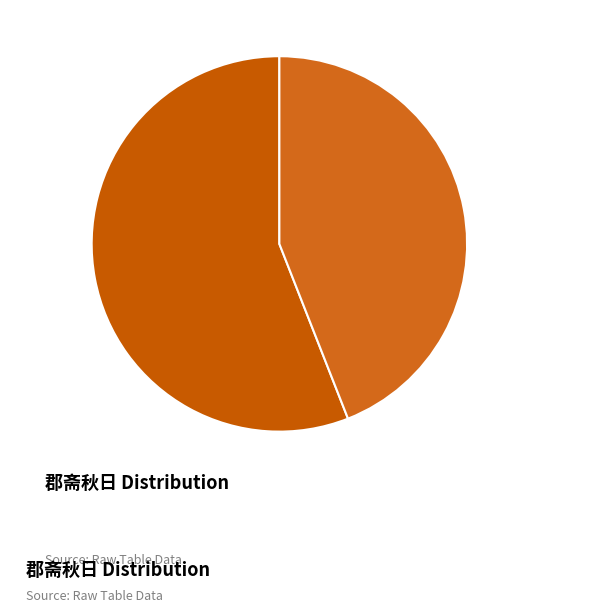

Approximately how many times larger is the value at 郡斋秋日次韵 compared to 郡斋秋日?

0.8